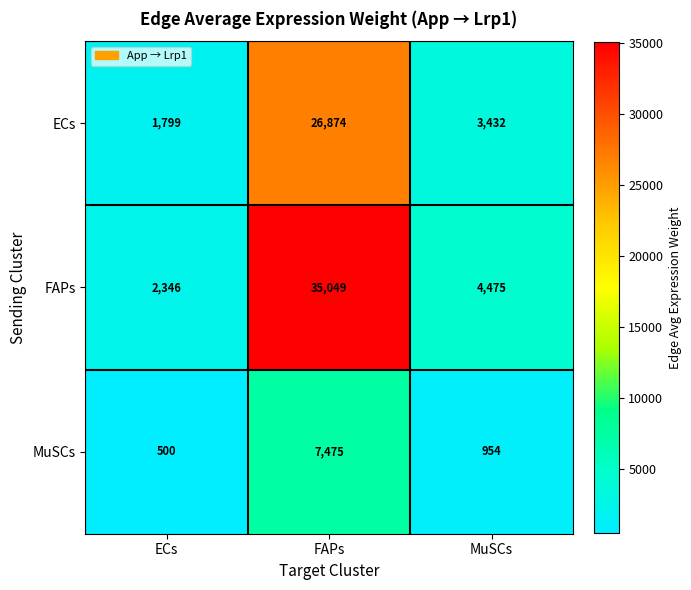

At which category is the sum across all series the highest?

FAPs